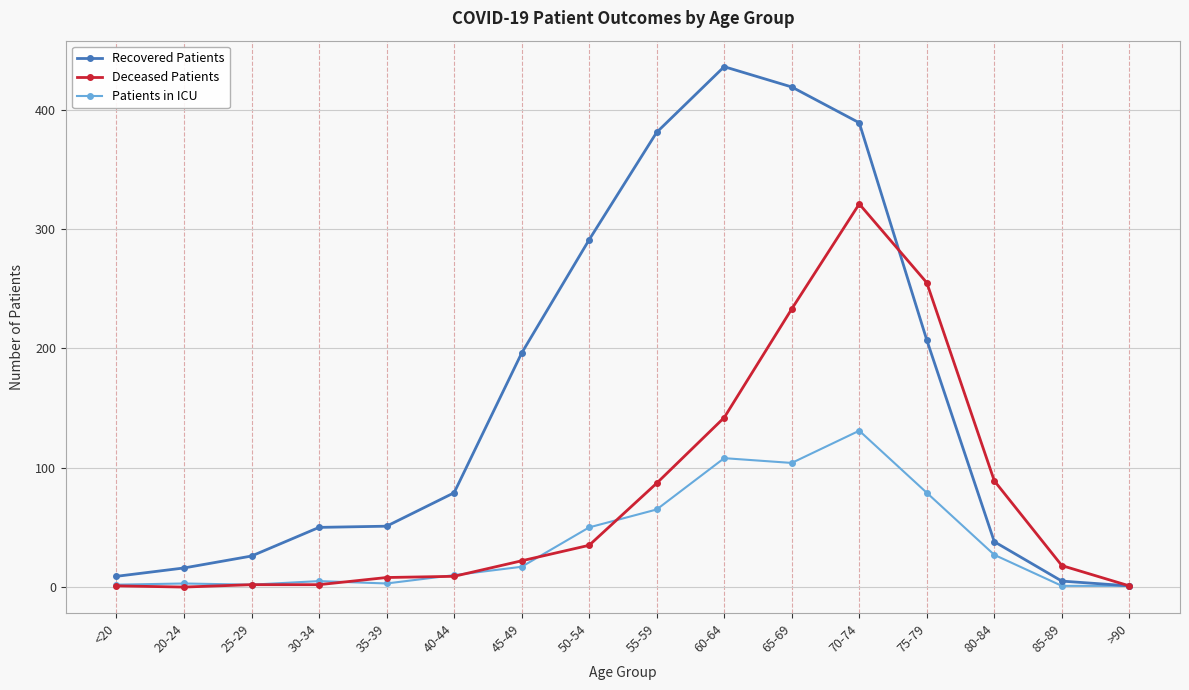

How many lines are shown in the chart?

3